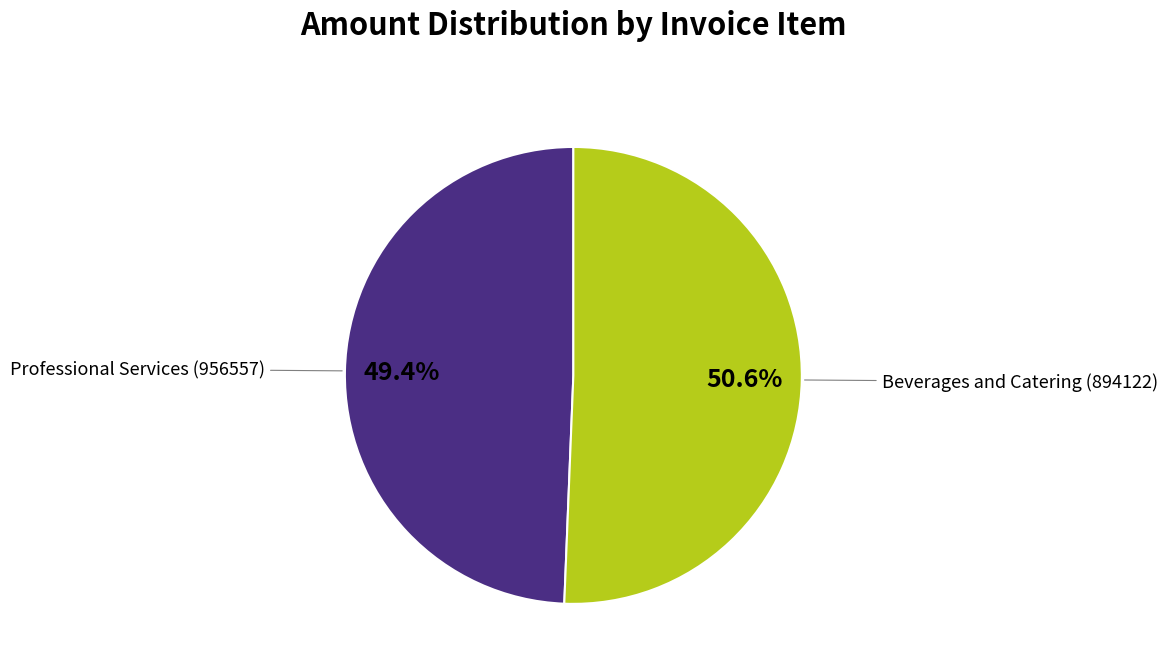

Does any single category account for the majority?

Yes